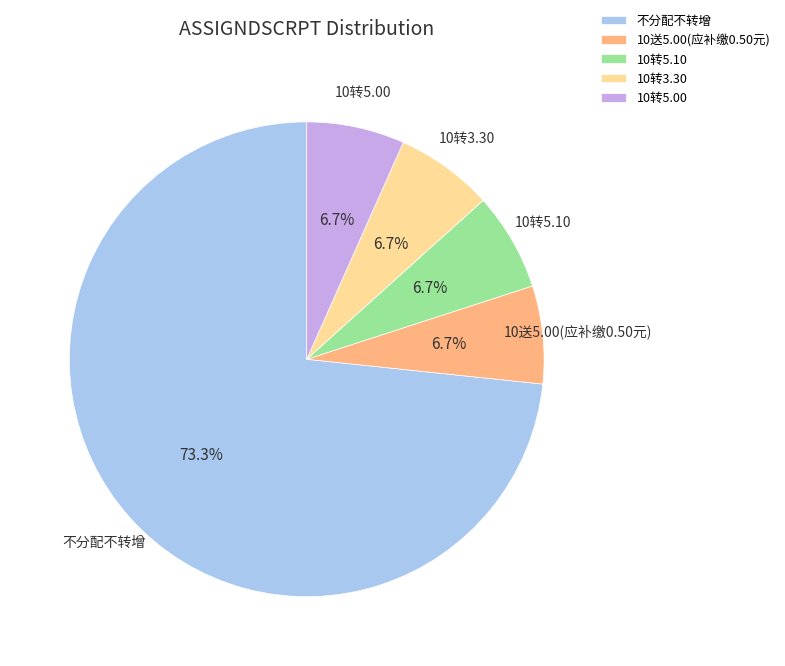

Which slice is the largest?

不分配不转增